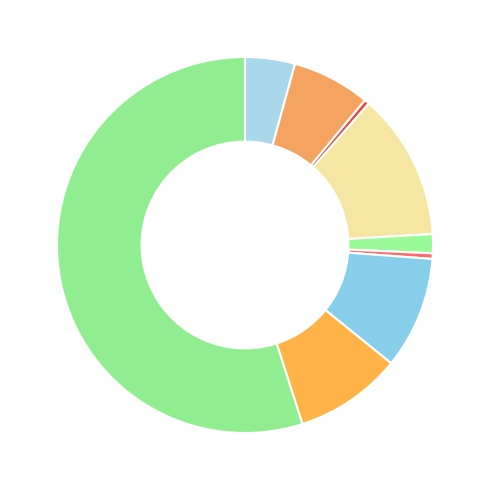

How many segments does this pie chart have?

9